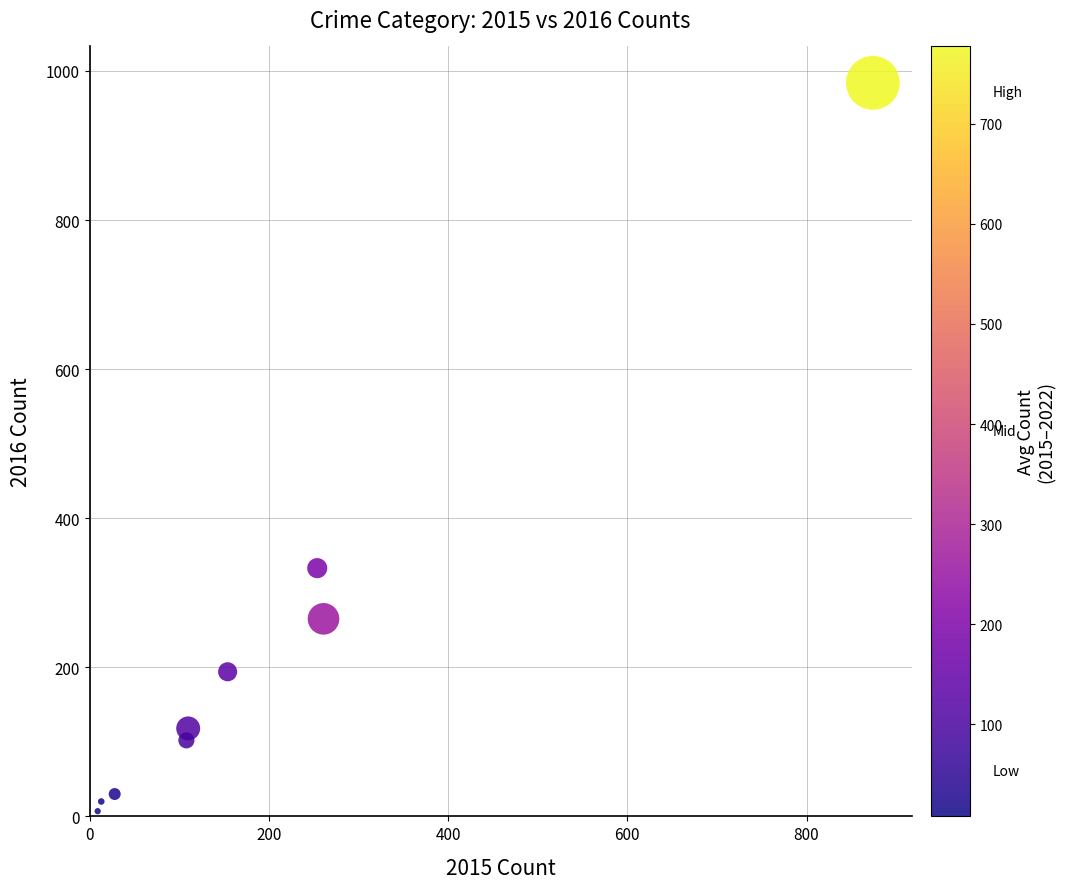

What is the range of X values (max minus min)?

865